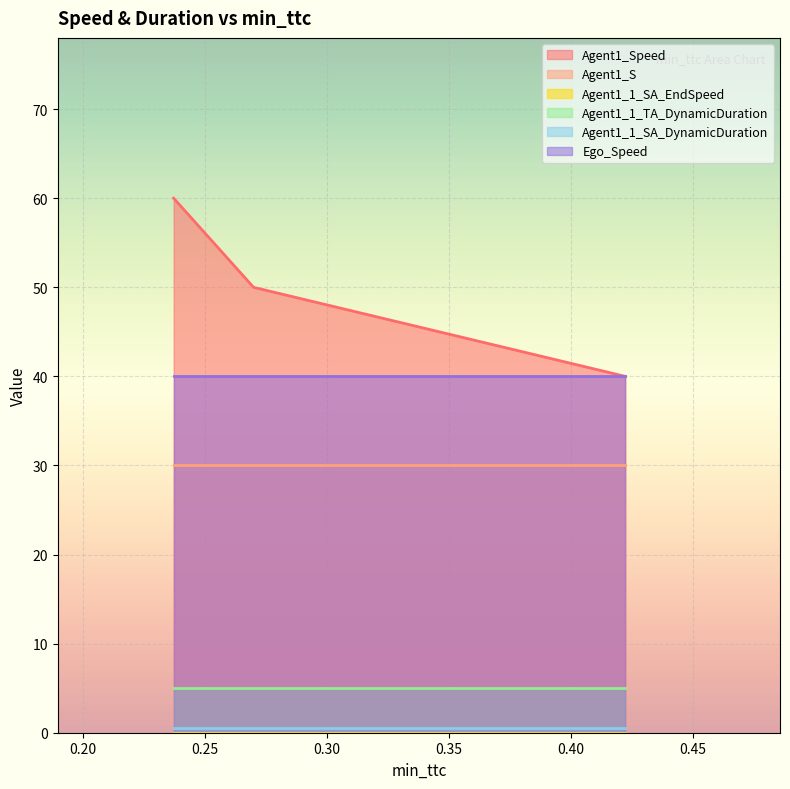

Which series has the widest spread of values?

Agent1_Speed